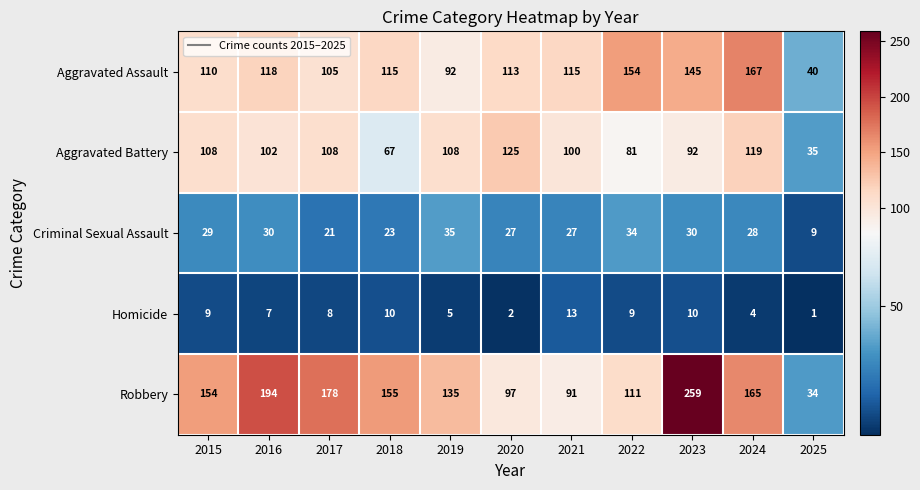

Between 2018 and 2023, which series saw the biggest shift?

Robbery